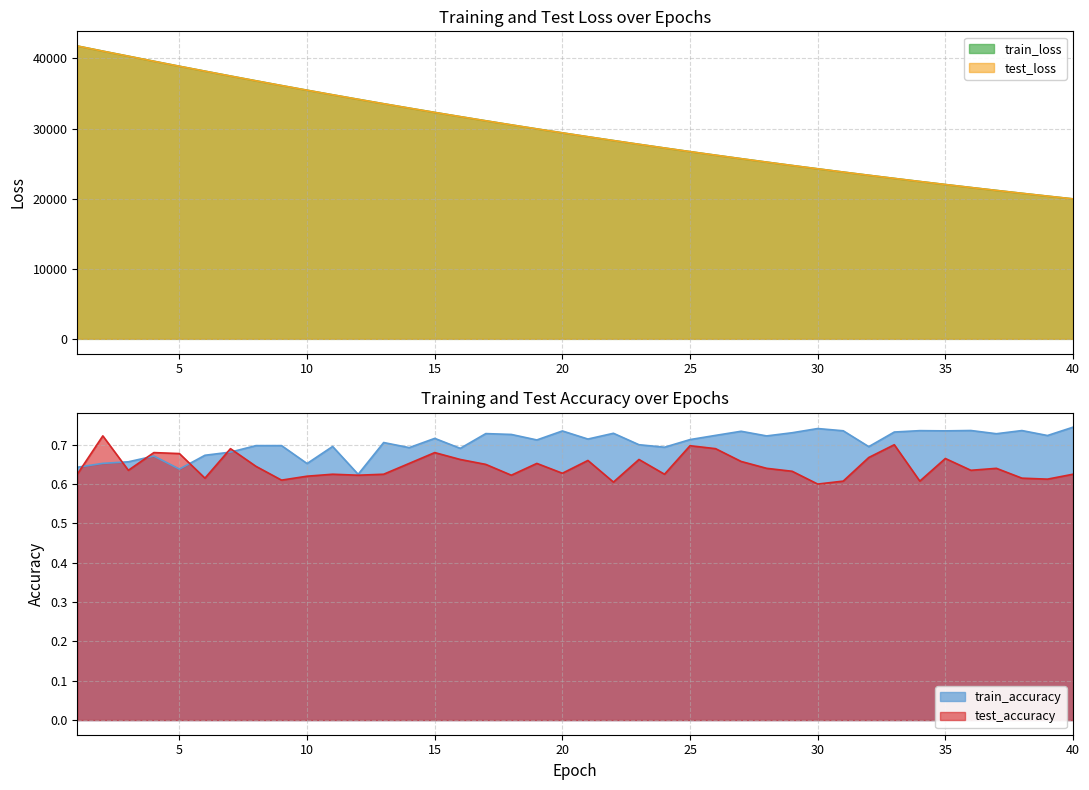

Is it true that test_loss equals 8896.3 at 11?

False